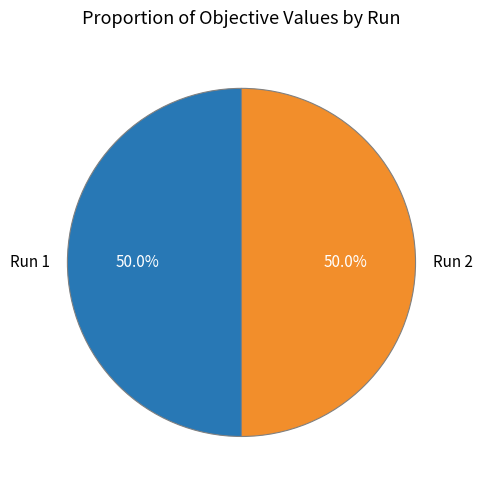

What is the total percentage of Run 1 and Run 2?

100.0%